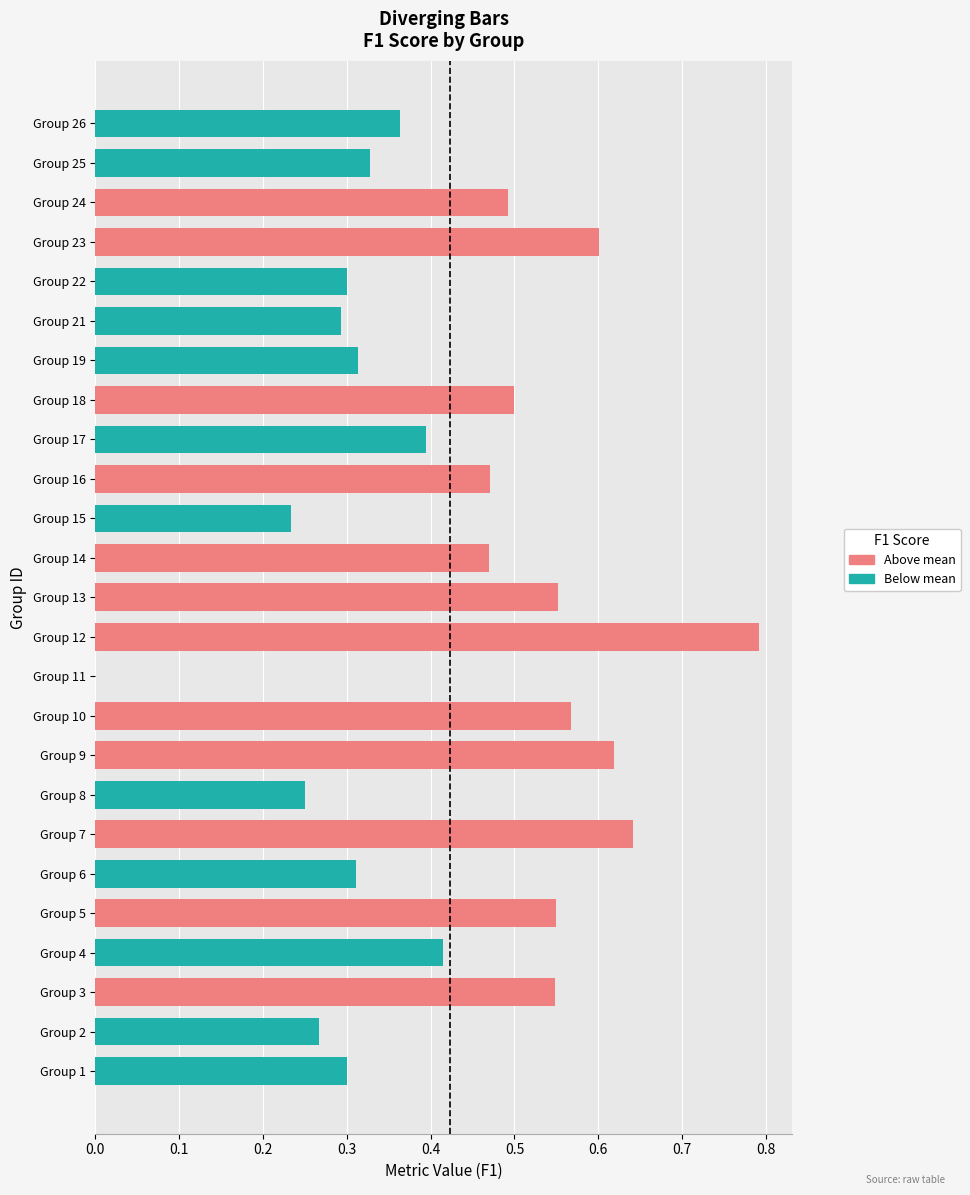

What is the maximum value shown in the chart?

0.8